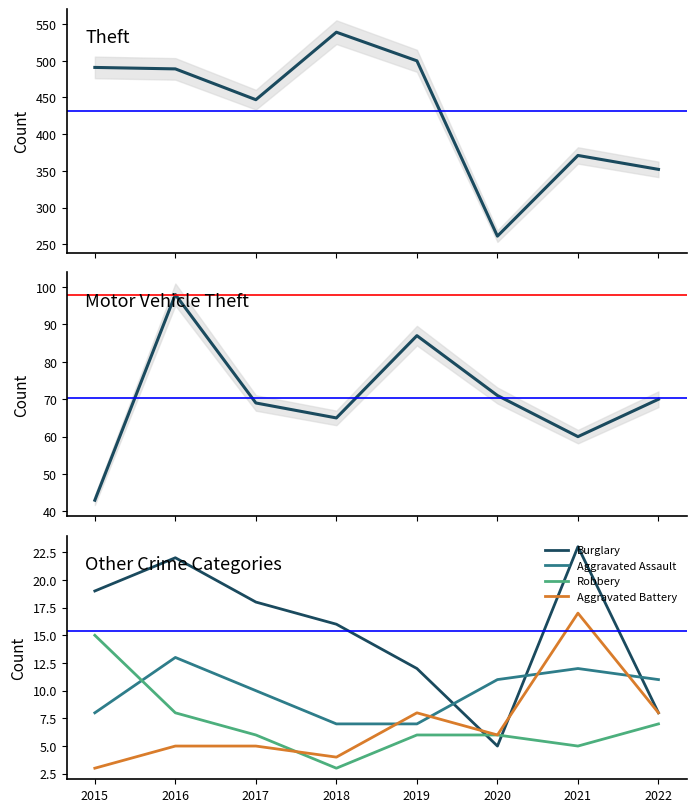

Reading right to left, what are all the values shown in this chart?

Theft: 352	371	261	500	539	447	489	491
Motor Vehicle Theft: 70	60	71	87	65	69	98	43
Burglary: 8	23	5	12	16	18	22	19
Aggravated Assault: 11	12	11	7	7	10	13	8
Robbery: 7	5	6	6	3	6	8	15
Aggravated Battery: 8	17	6	8	4	5	5	3